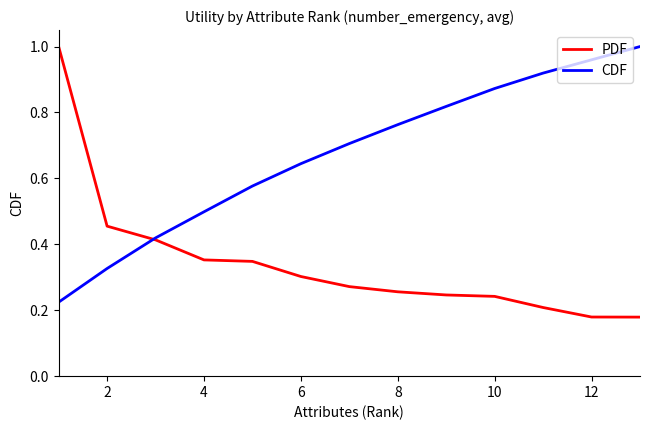

Which series has the largest total across all categories?

CDF